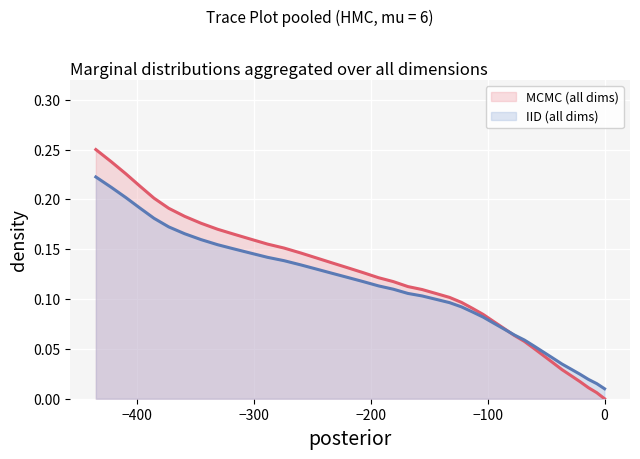

How many values exceed 0?

39